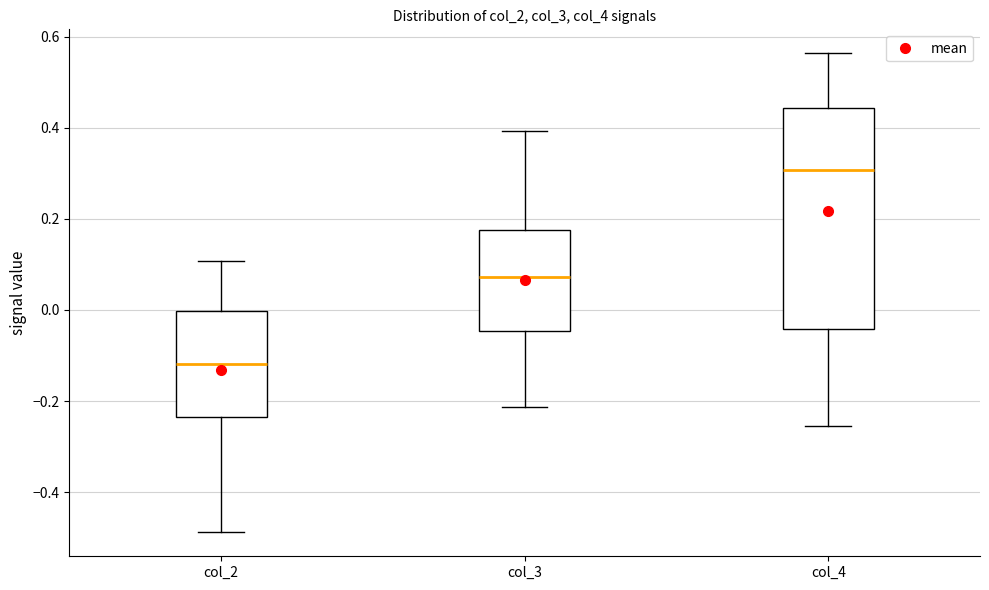

Which box has the lowest median line?

col_2